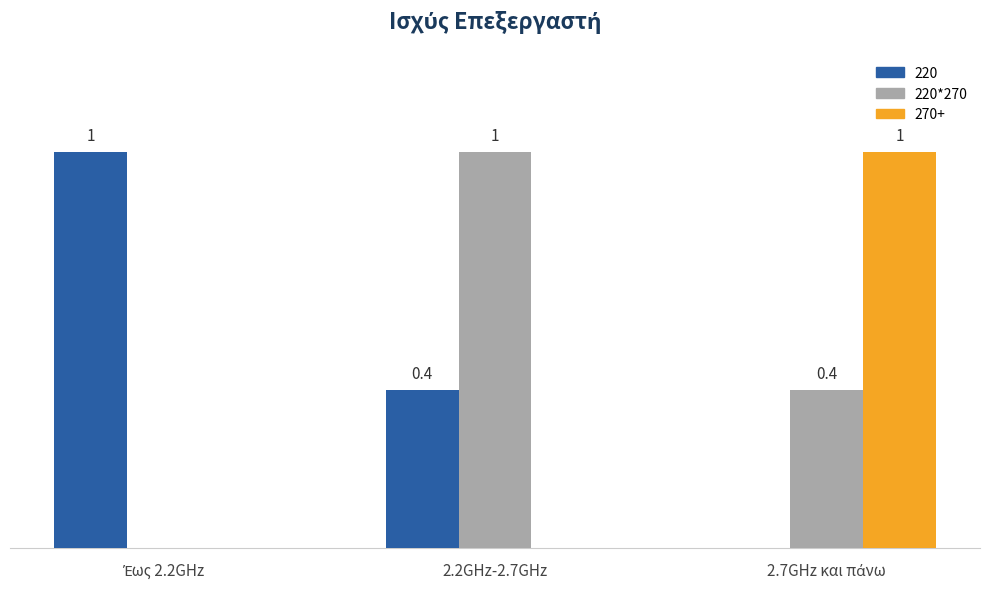

Is the value of 220*270 at 2.2GHz-2.7GHz greater than the value of 270+ at 2.2GHz-2.7GHz?

Yes